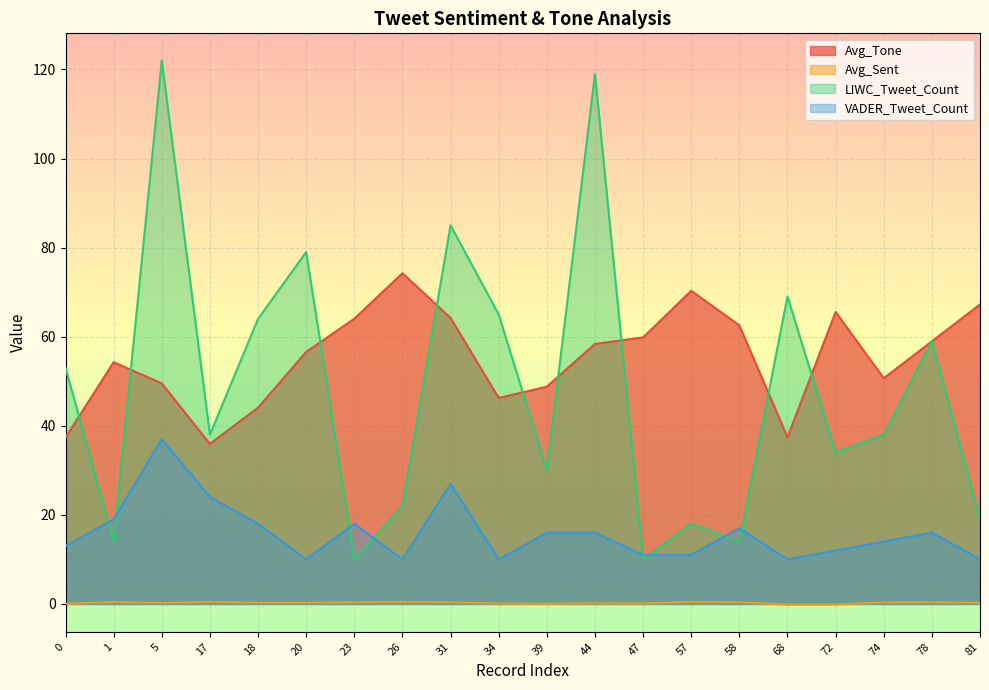

List the labels in order of Avg_Sent value, largest first.

57, 26, 17, 1, 78, 23, 58, 31, 74, 20, 18, 81, 5, 44, 47, 34, 0, 39, 72, 68